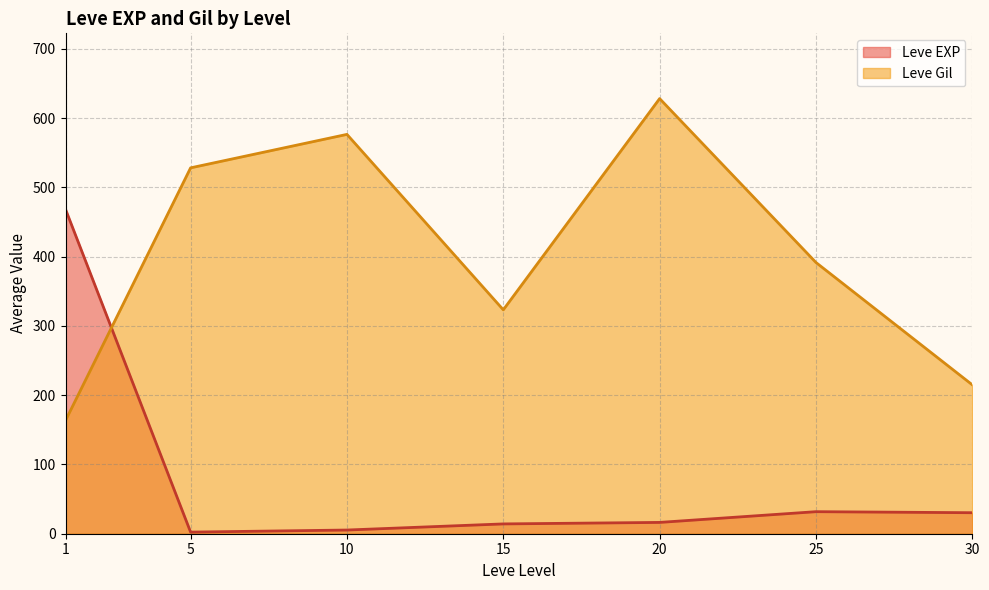

At 1, list the series in order from smallest to largest.

Leve Gil, Leve EXP